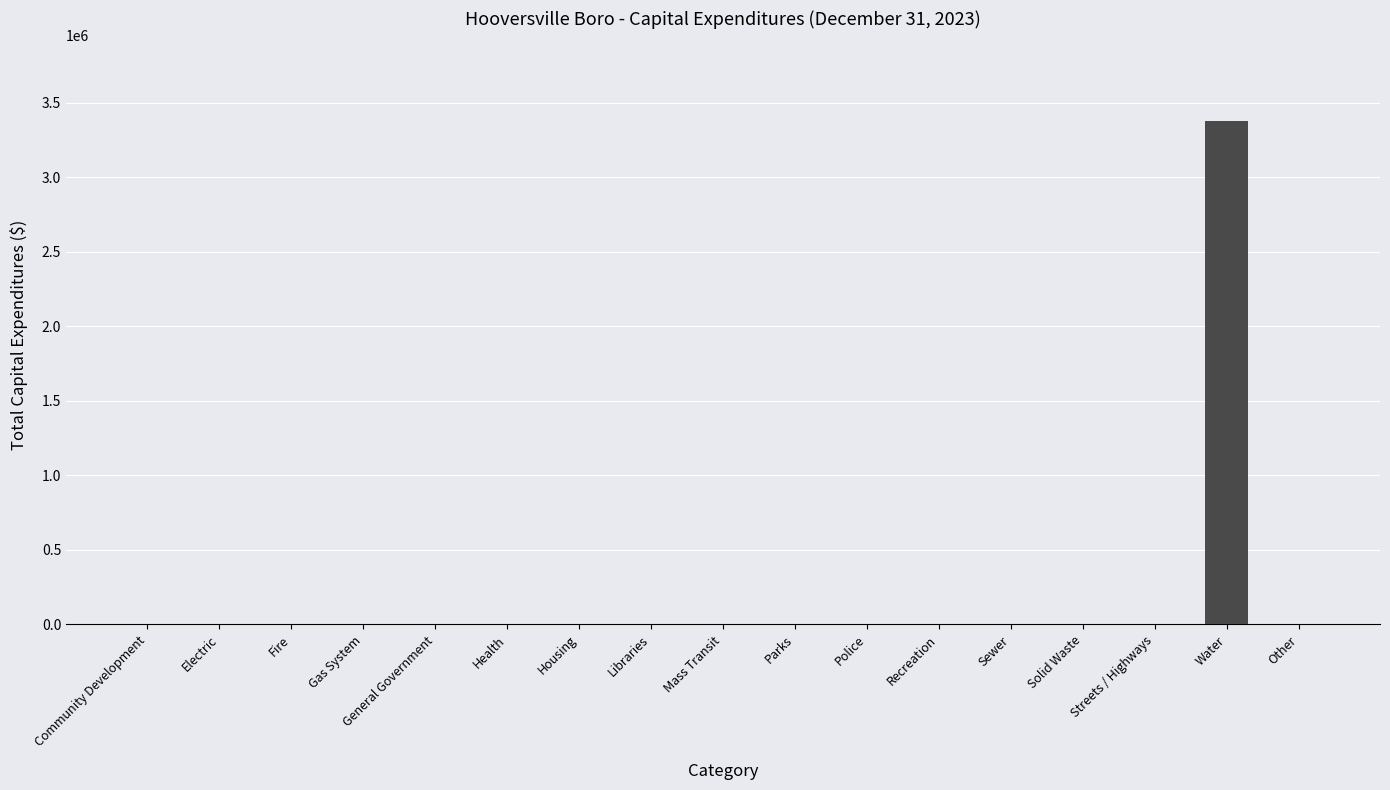

Which has a higher value, Solid Waste or Water?

Water